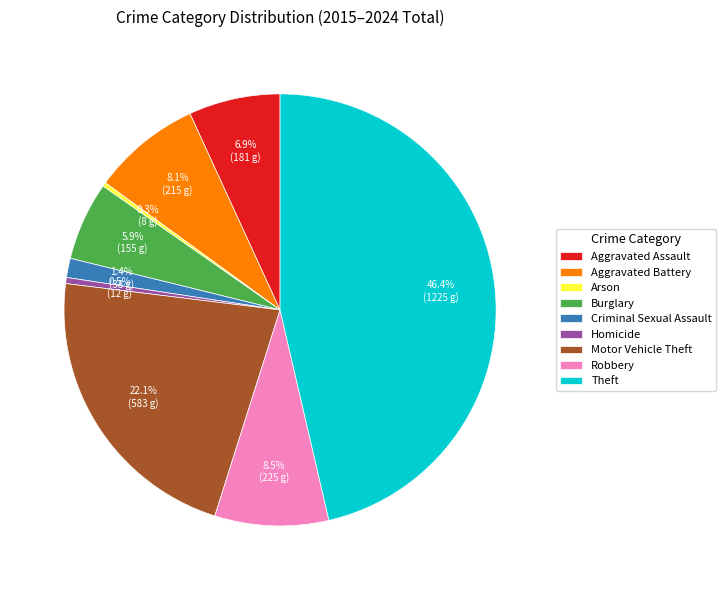

Is the sum of Arson and Burglary greater than half?

No